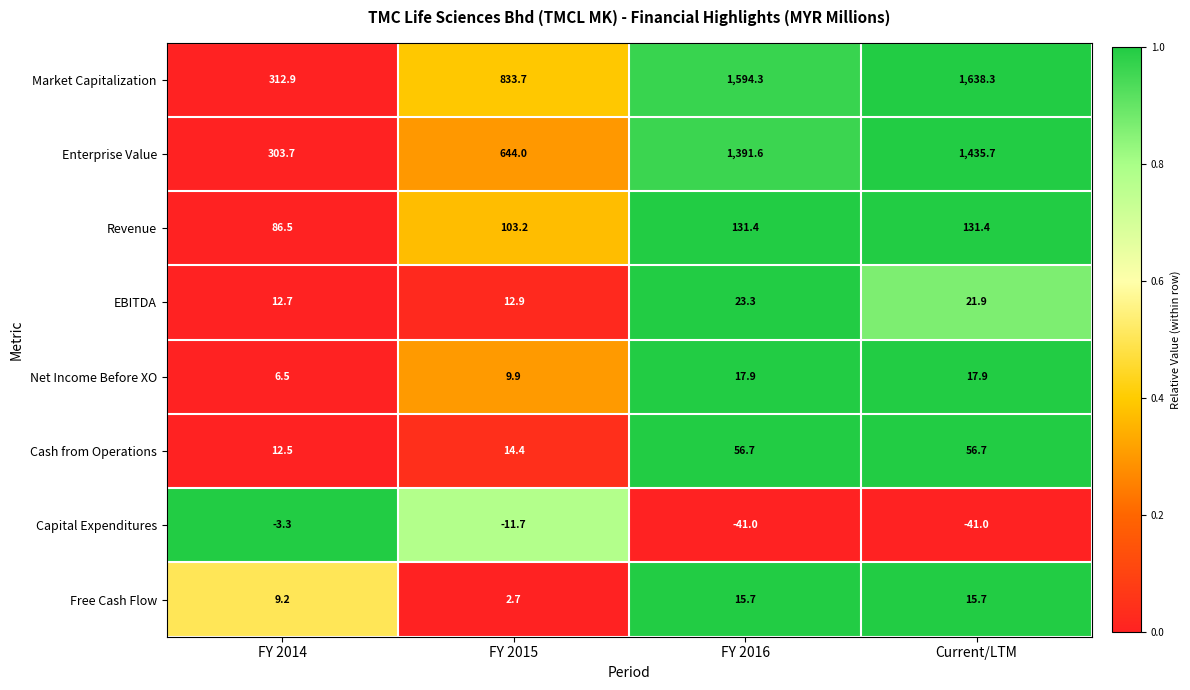

Between FY 2014 and Current/LTM, which series saw the biggest shift?

Market Capitalization